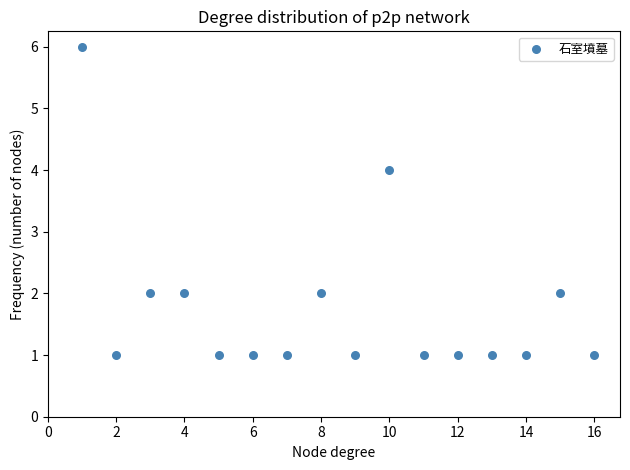

What is the range of X values (max minus min)?

15